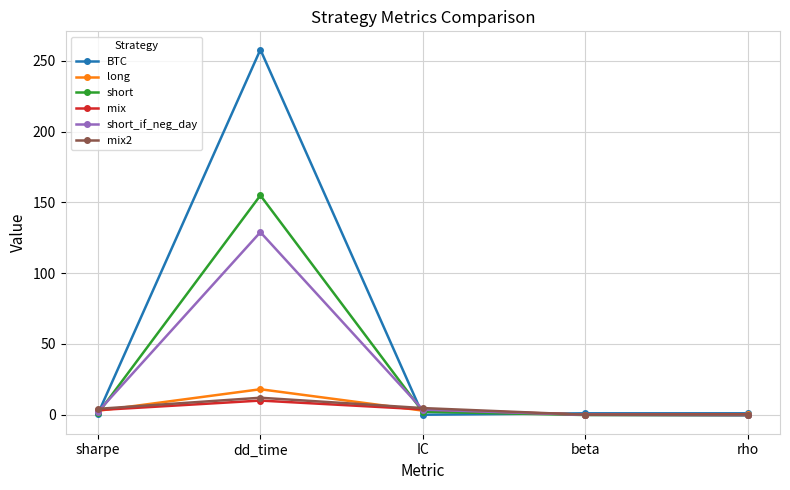

Which category has the highest value across all series?

dd_time